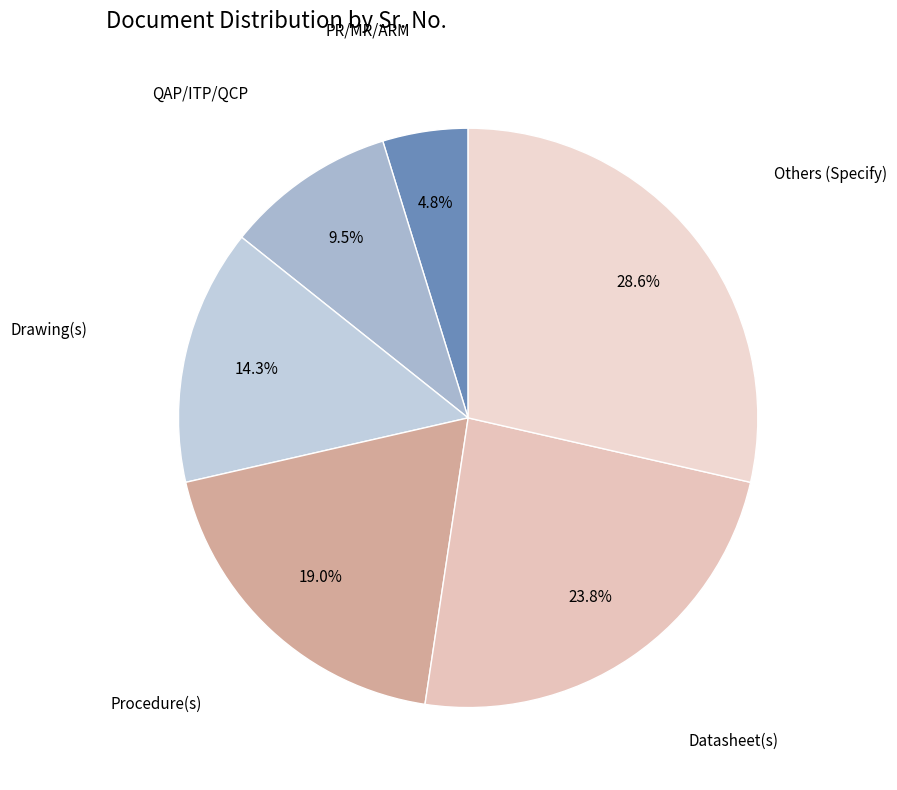

How many segments does this pie chart have?

6